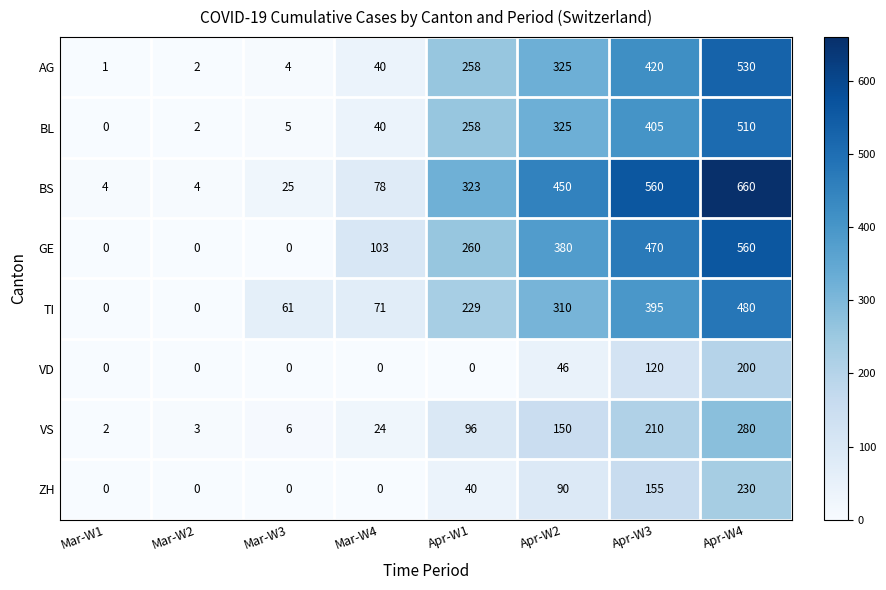

What is the average value of the VS series?

96